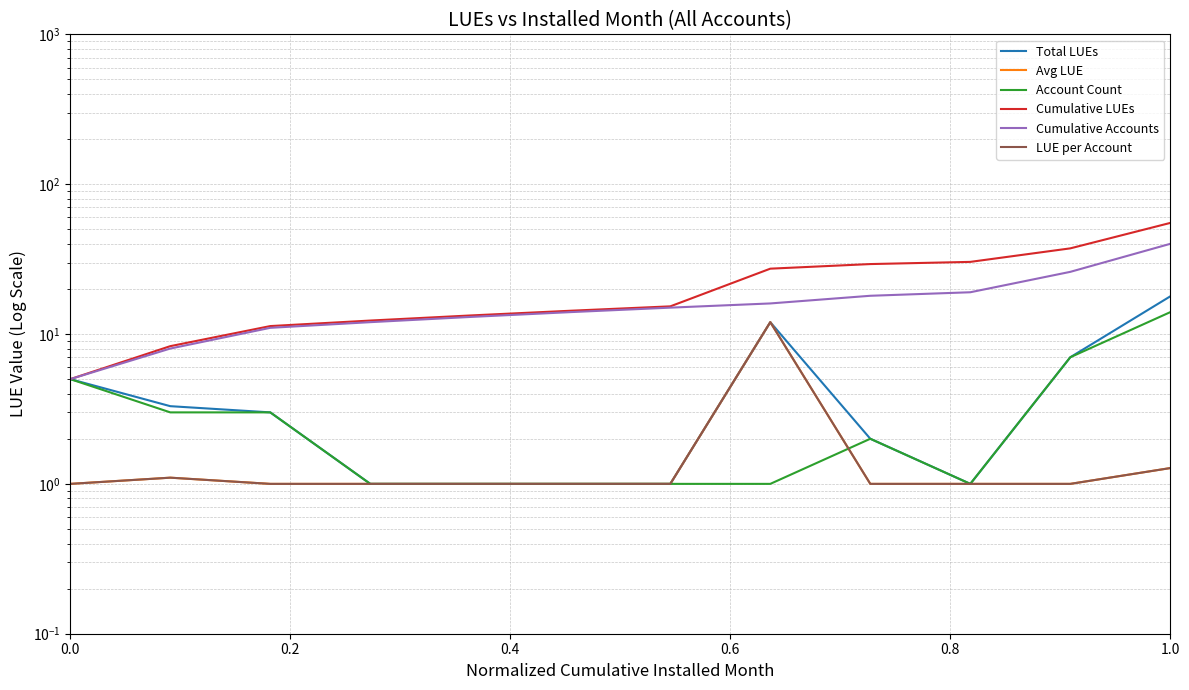

True or false: Avg LUE and Cumulative LUEs cross at least once.

False